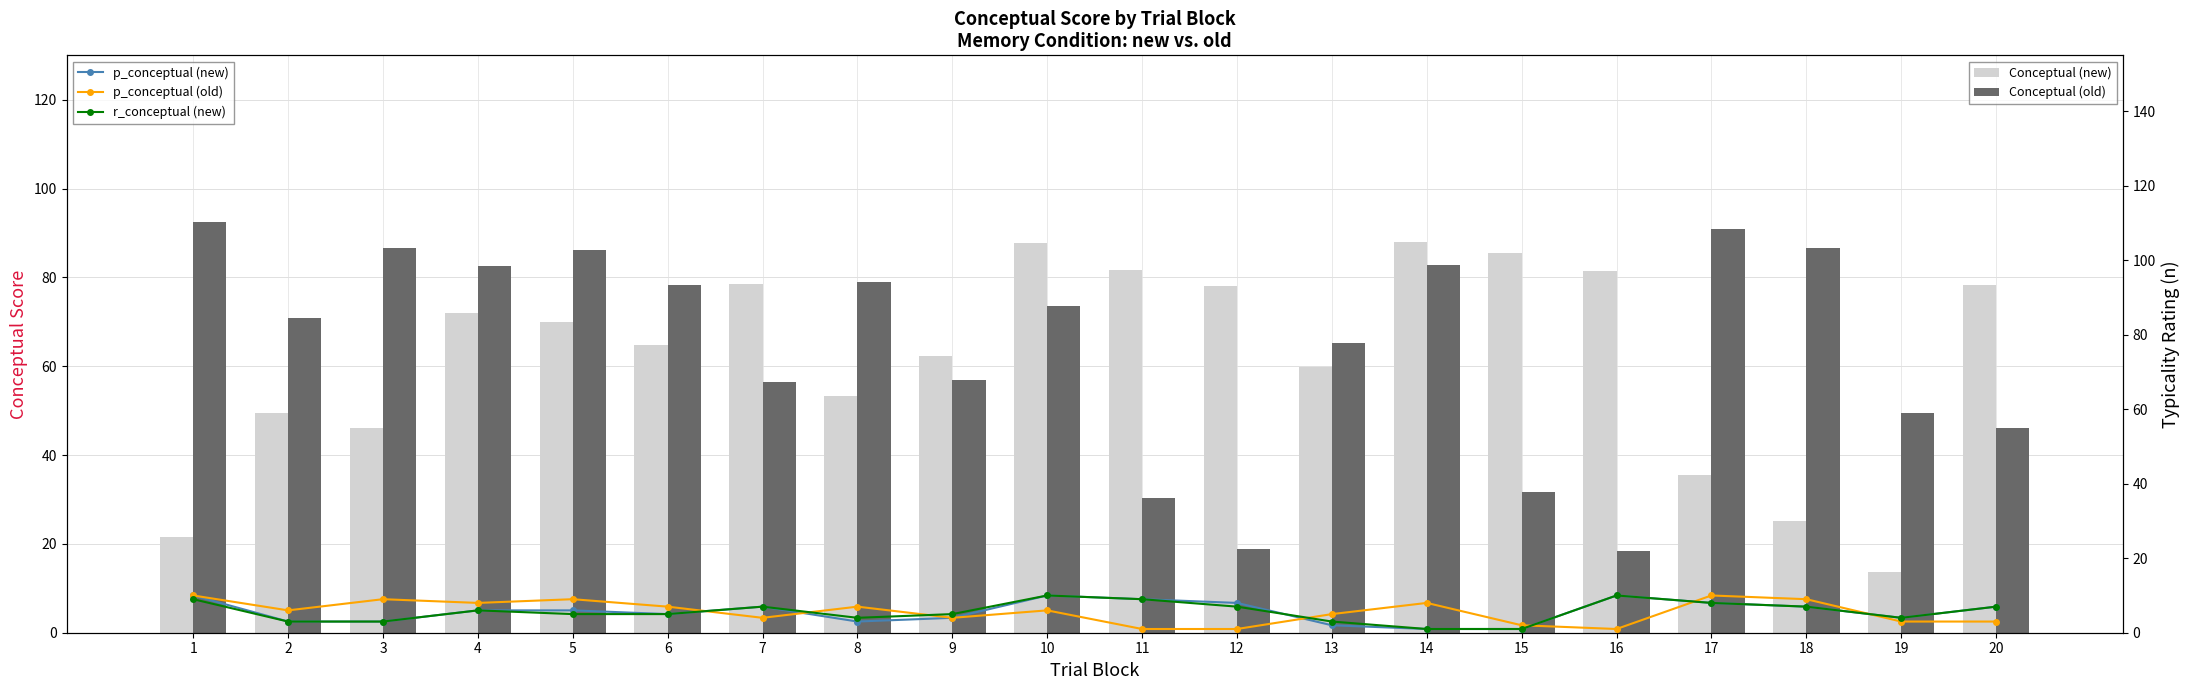

How many data points does each series have?

20